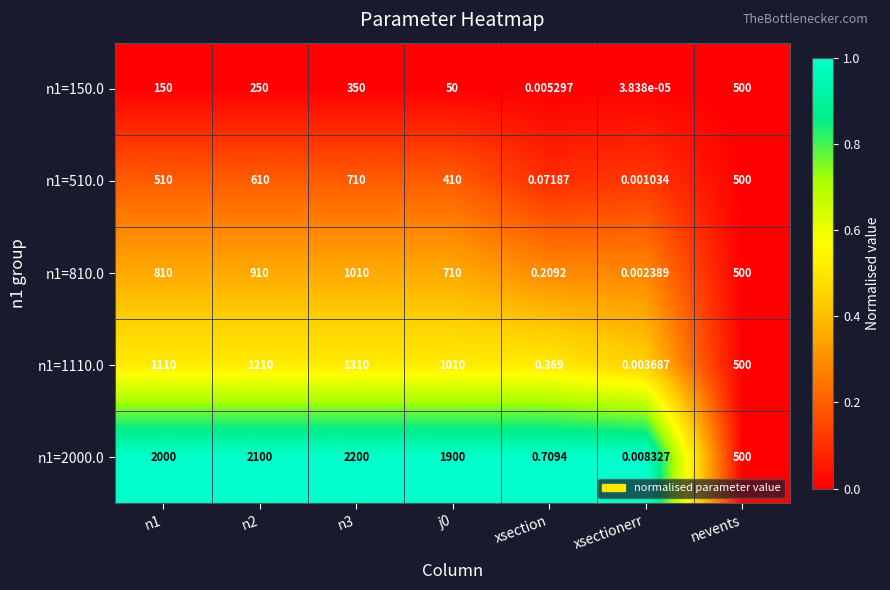

Which category has the lowest value across all series?

xsectionerr